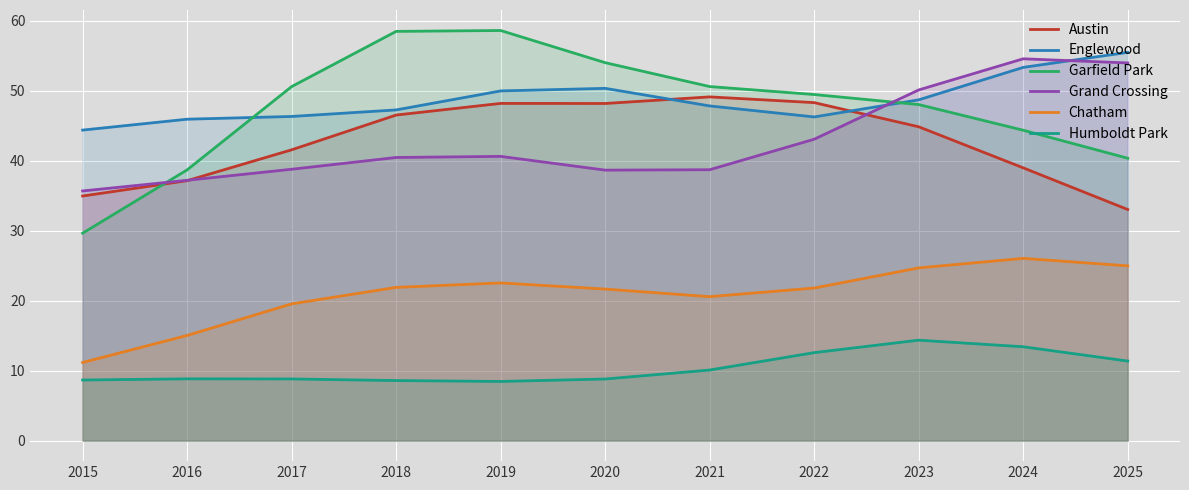

What is the sum of all Garfield Park values?

523